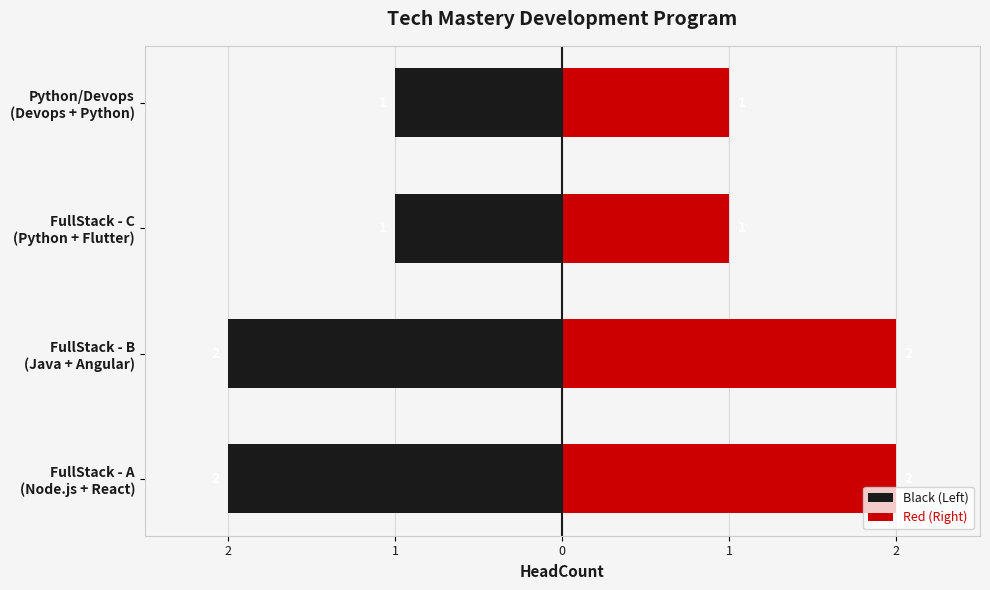

Is it true that Black (Left) equals -2 at FullStack - A (Node.js + React)?

True